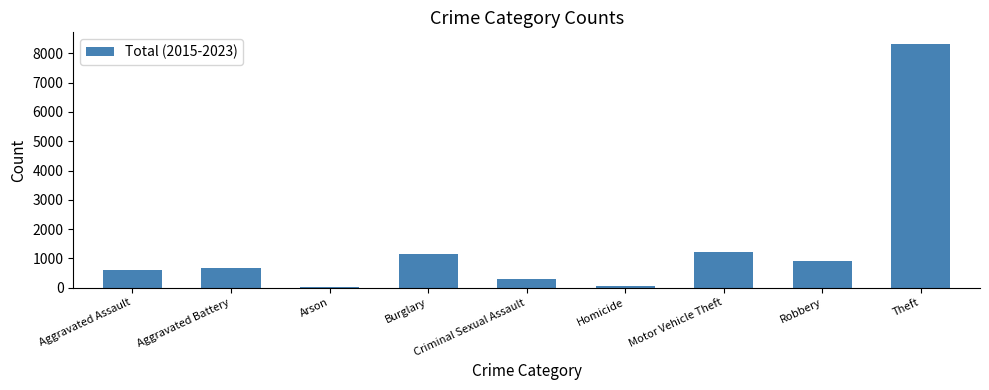

What is the sum of all values?

13241